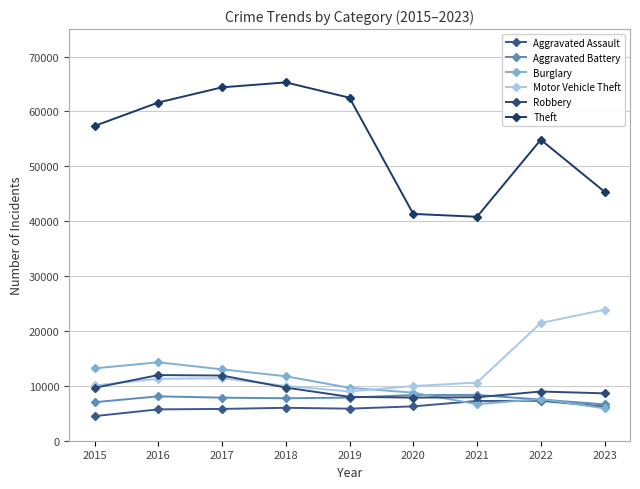

Count the number of data series in this chart.

6